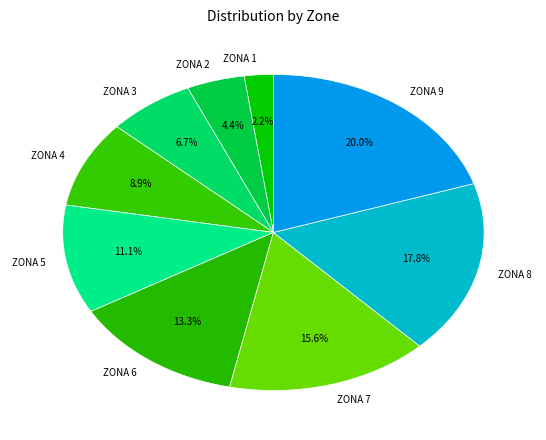

To the nearest percent, what is the difference between the ZONA 1 and ZONA 5 slice percentages?

9%